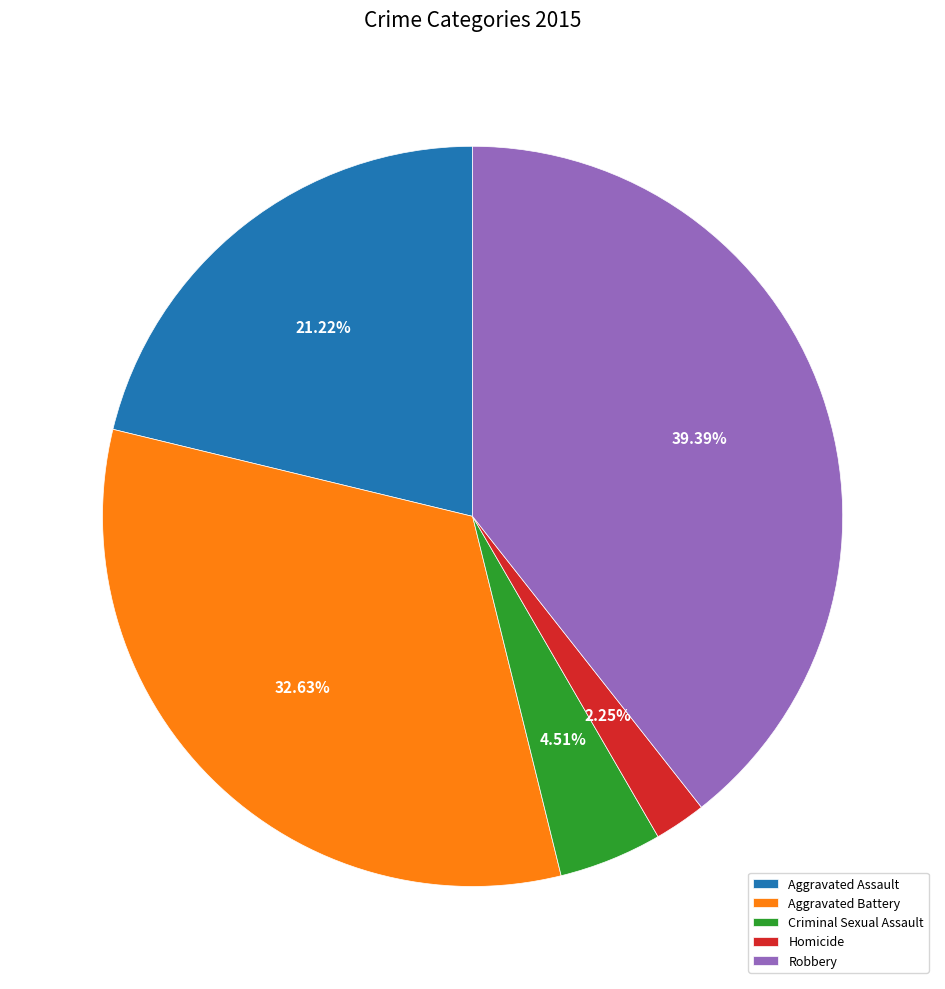

Rank the categories by value from lowest to highest.

Homicide, Criminal Sexual Assault, Aggravated Assault, Aggravated Battery, Robbery